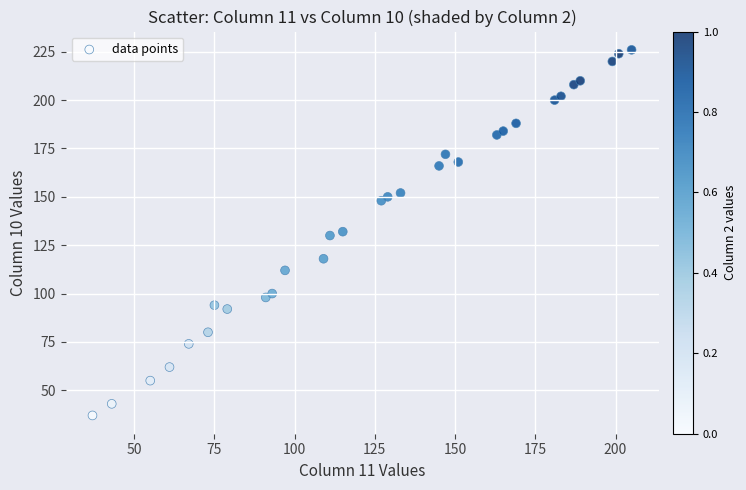

What is the range of Y values (max minus min)?

189